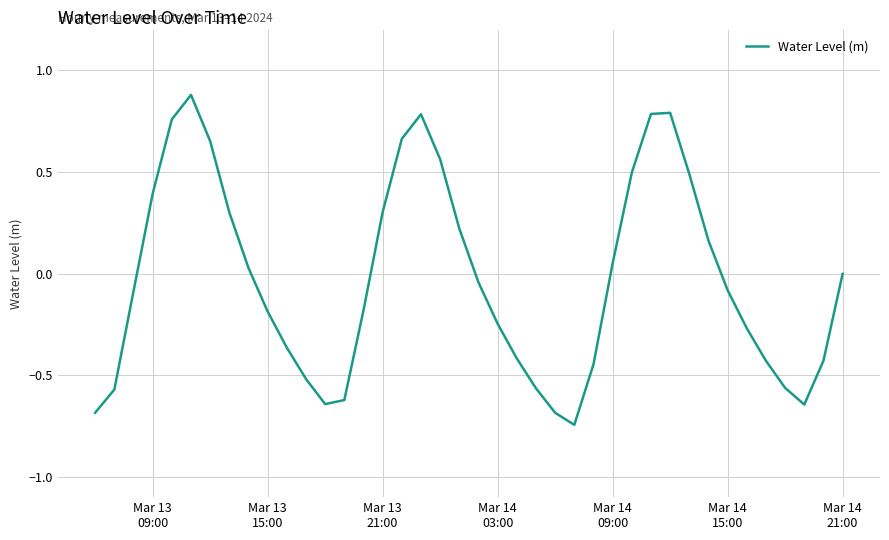

Count the number of categories in the chart.

40